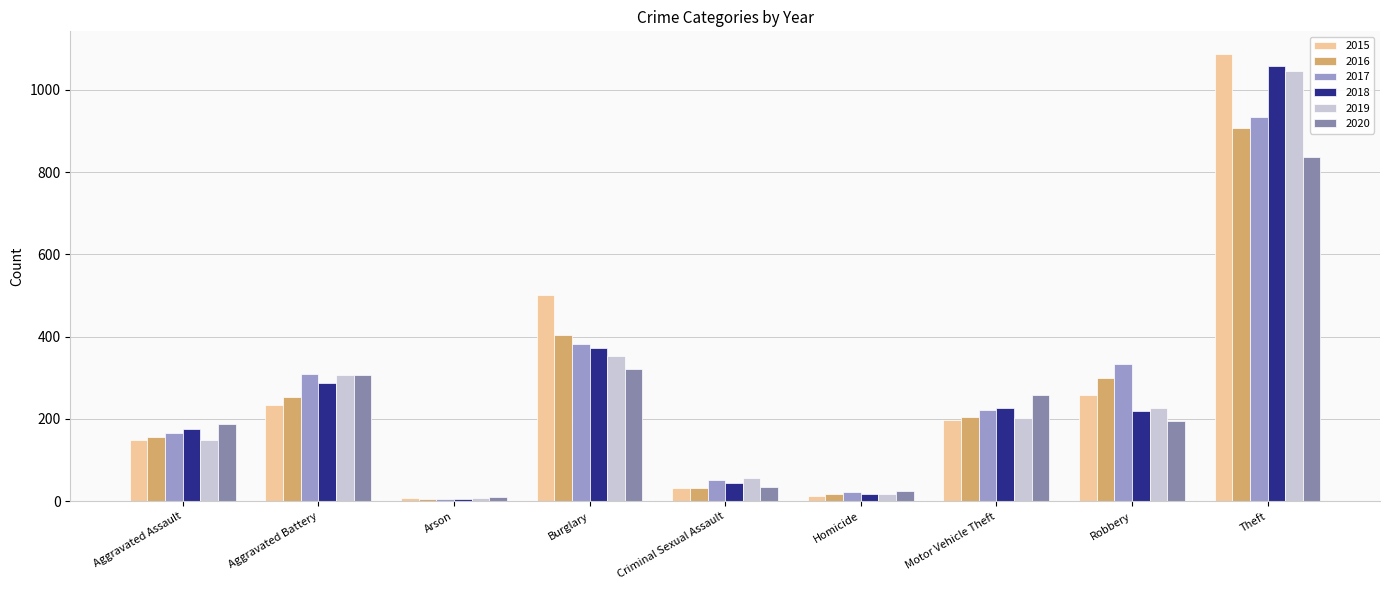

Read the 2019 value at Aggravated Battery.

306